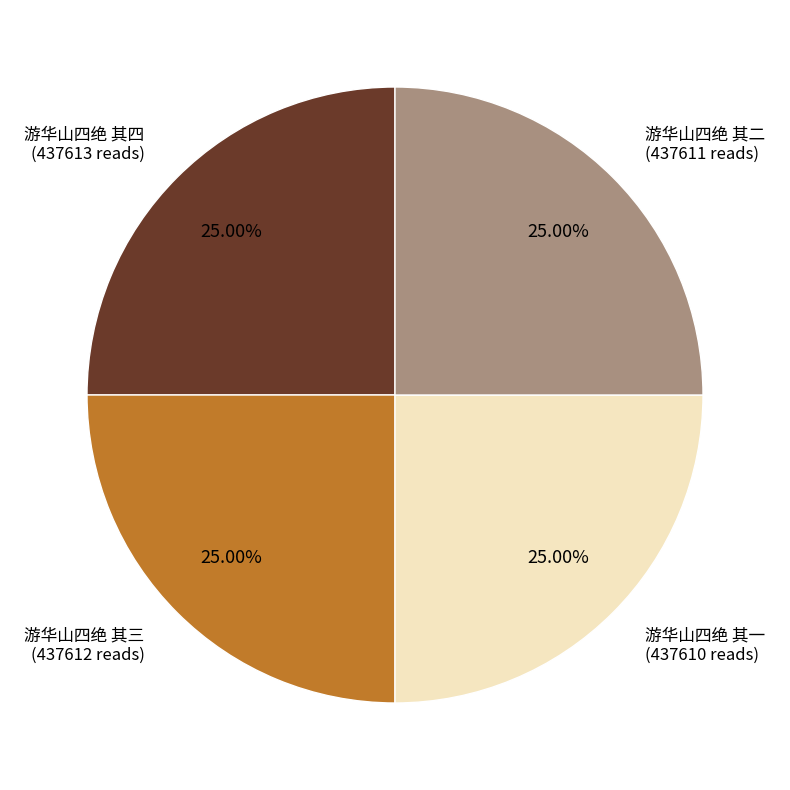

Is there any slice that represents more than half of the pie?

No